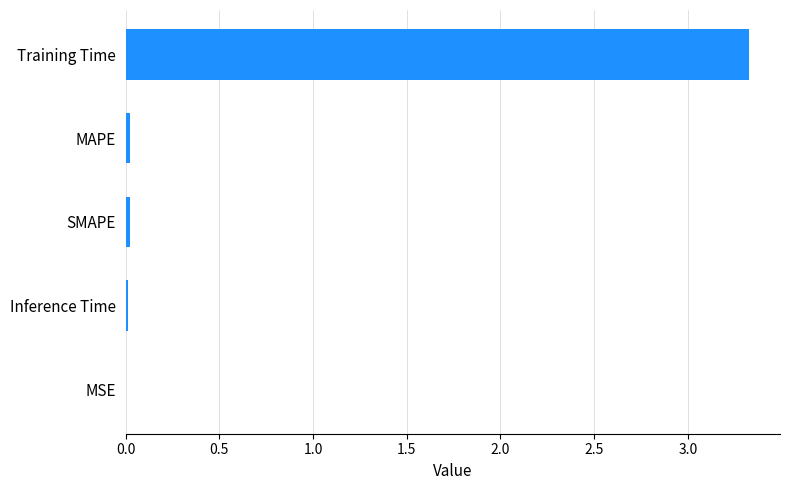

What is the maximum value shown in the chart?

3.3